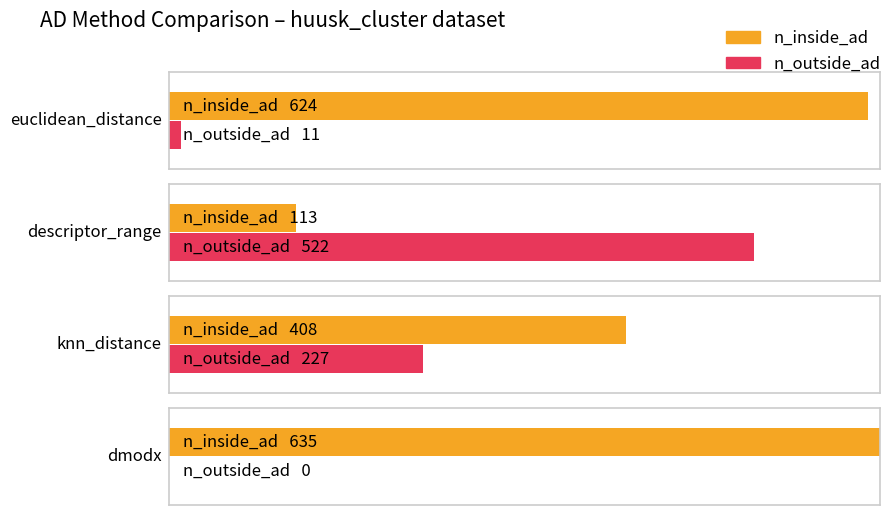

The n_inside_ad series shows 635 at dmodx. True or false?

True